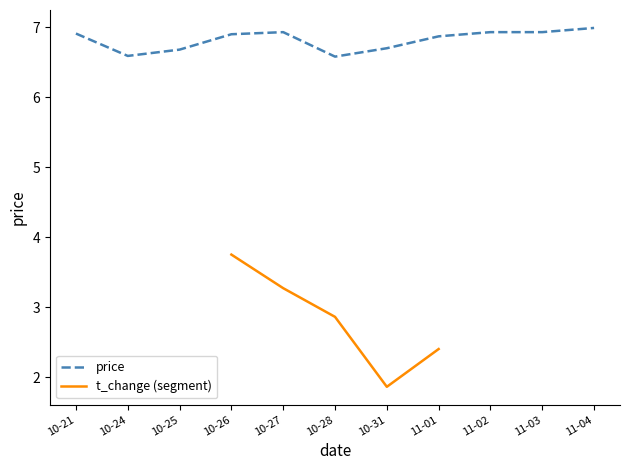

What is the average value?

6.8